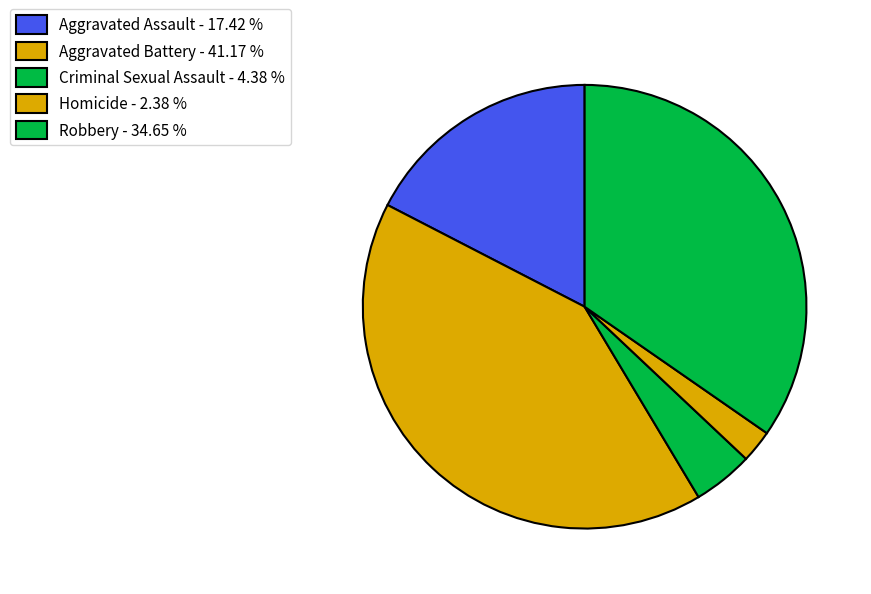

How many segments does this pie chart have?

5